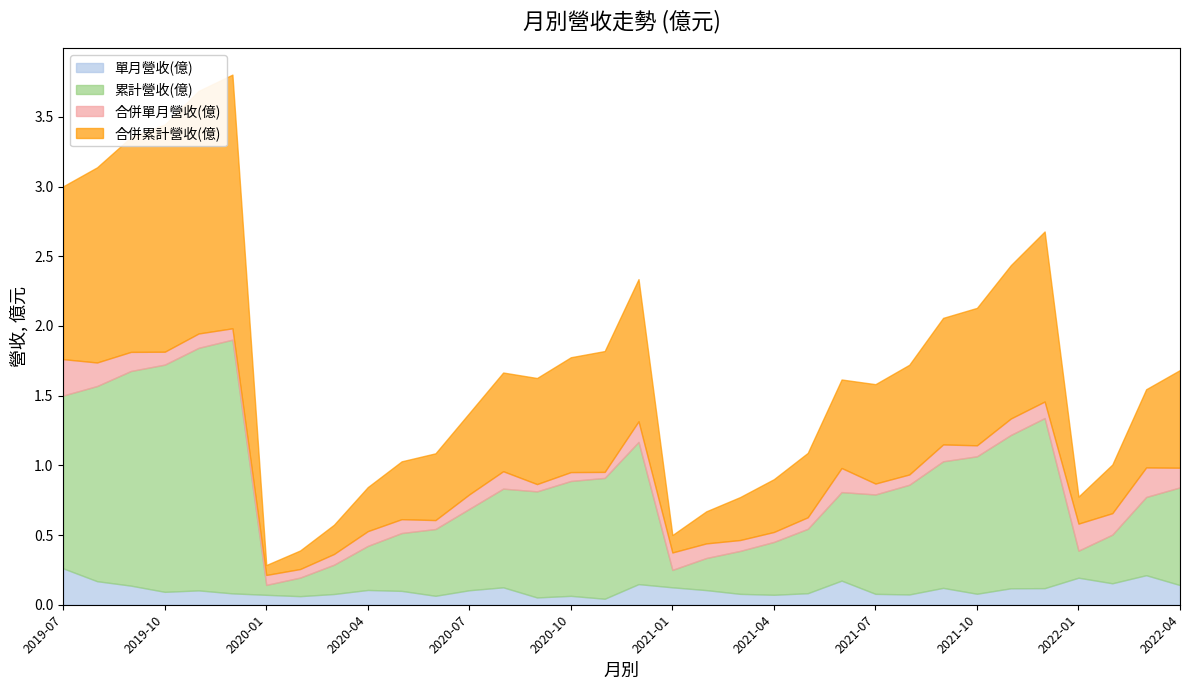

Rank the series at 2021-08 from highest to lowest value.

累計營收(億), 合併累計營收(億), 單月營收(億), 合併單月營收(億)